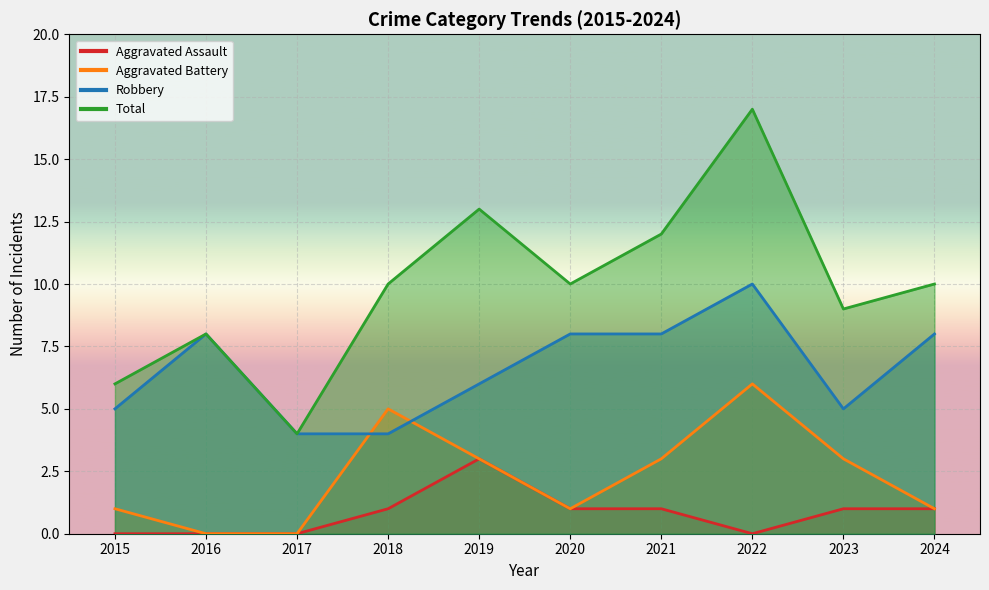

At 2017, list the series in order from largest to smallest.

Robbery, Total, Aggravated Assault, Aggravated Battery